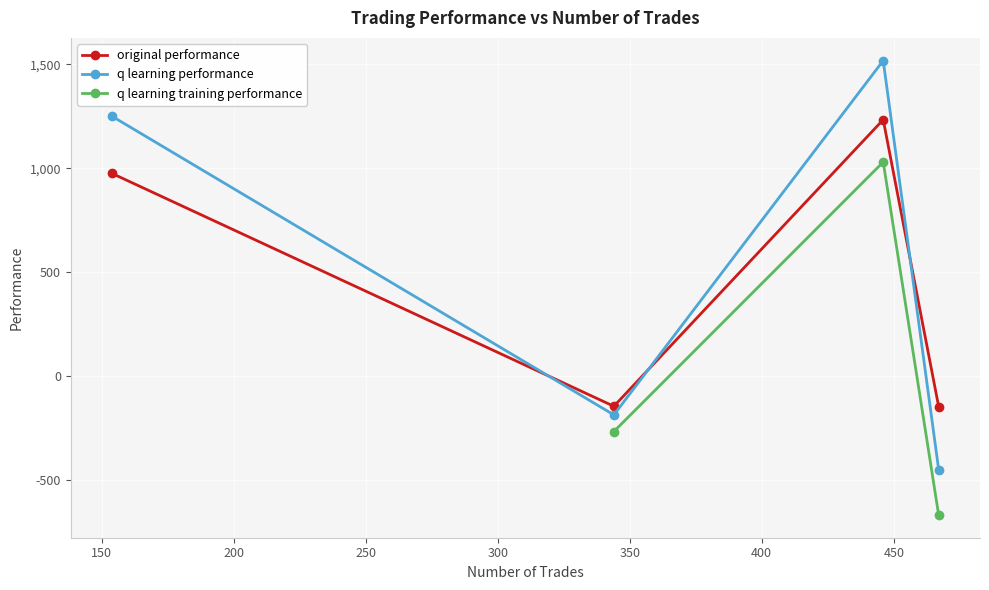

What is the value of the q learning performance point at the 3rd from the left?

1517.4